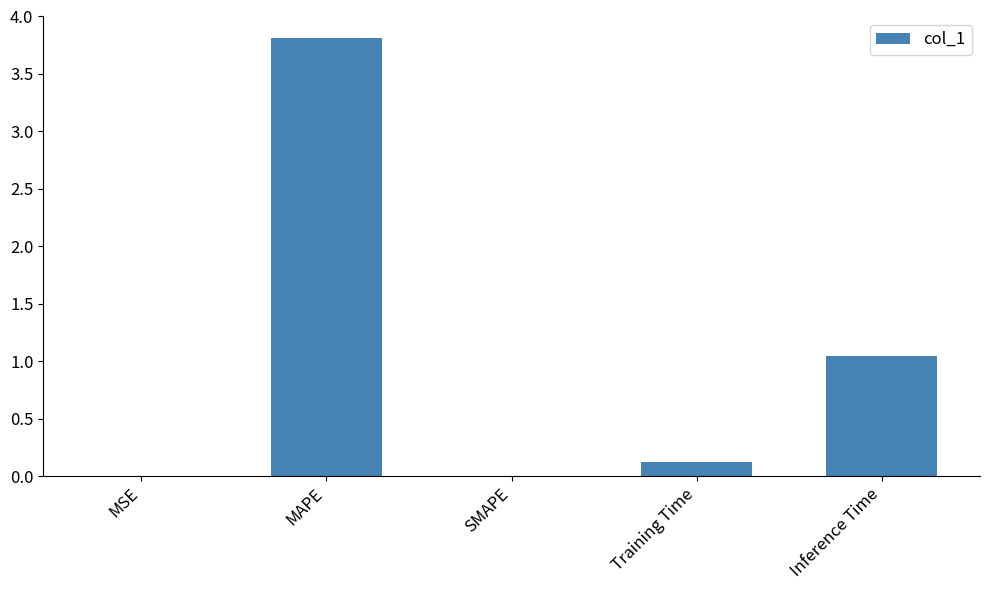

Which category has the highest value across all series?

MAPE